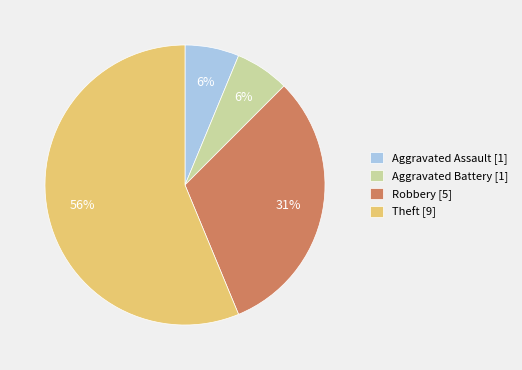

Is the sum of Aggravated Assault and Aggravated Battery greater than half?

No